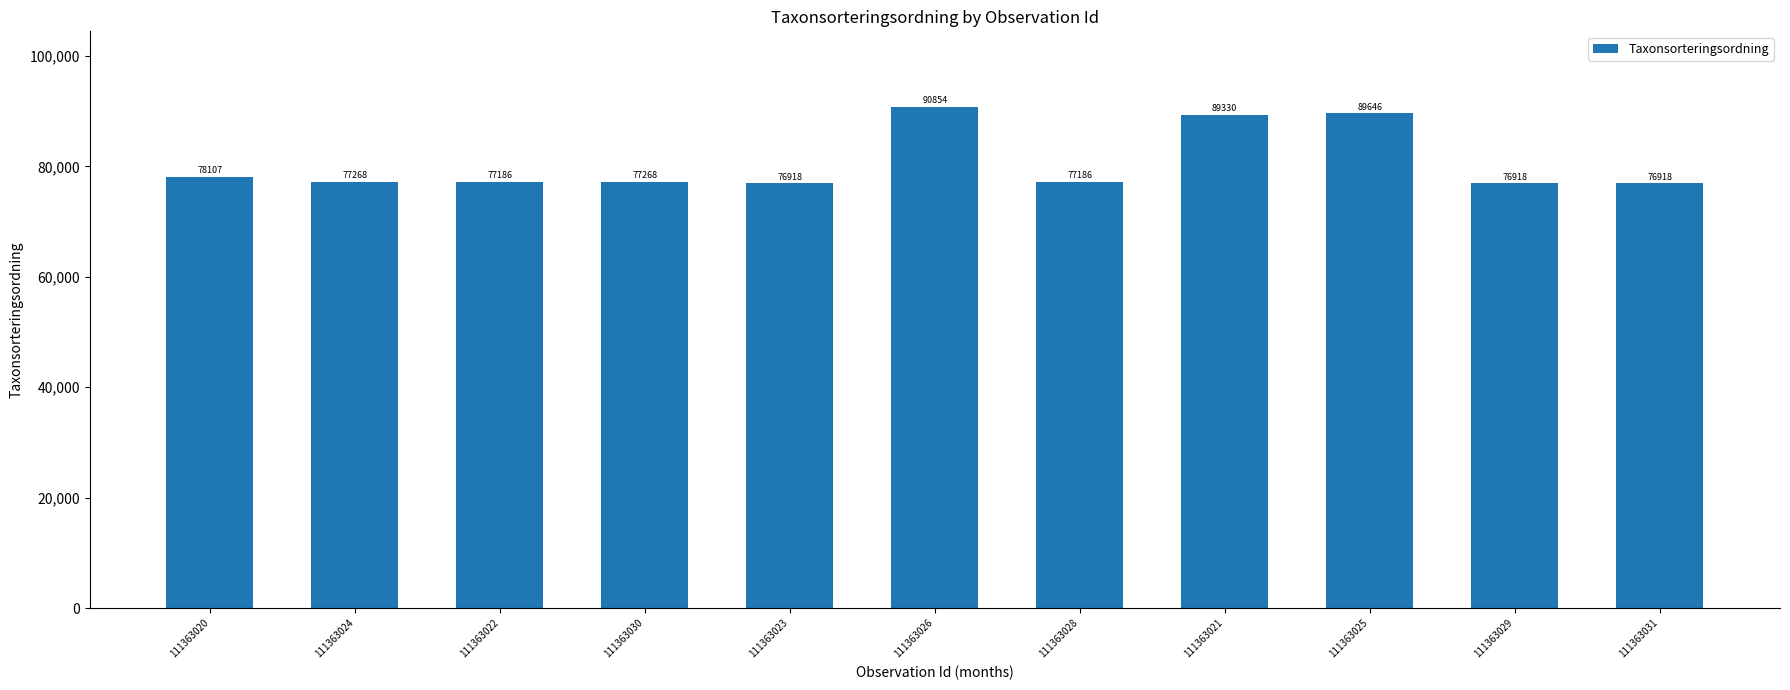

Does the chart contain any negative values?

No